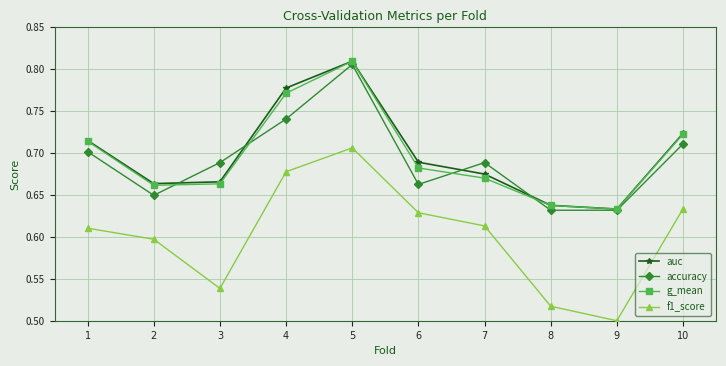

In f1_score, how many points are lower than both neighbors (excluding endpoints)?

2